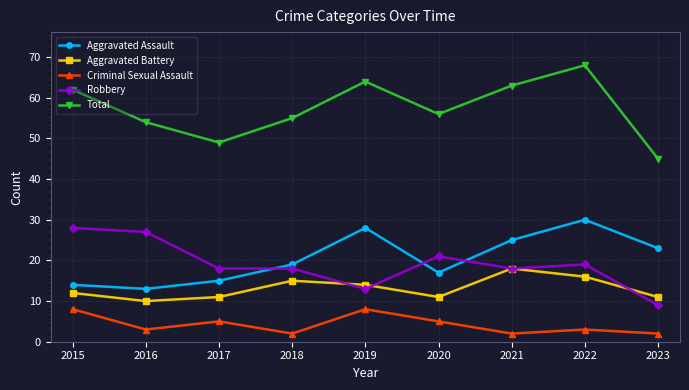

Does the chart display data point markers on the line(s)?

Yes